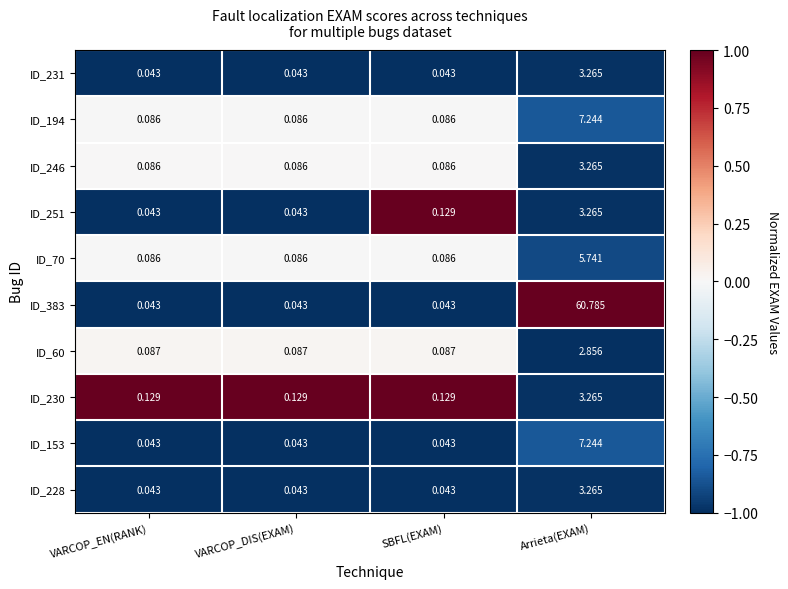

At which category is the sum across all series the highest?

Arrieta(EXAM)